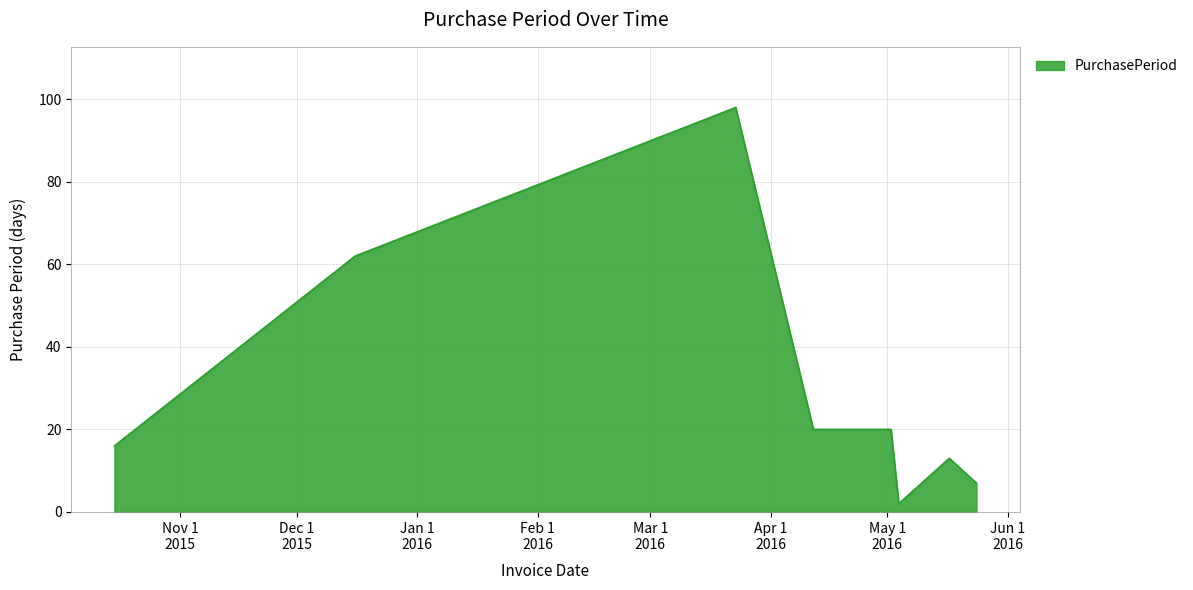

What is the difference between the maximum and minimum values?

96